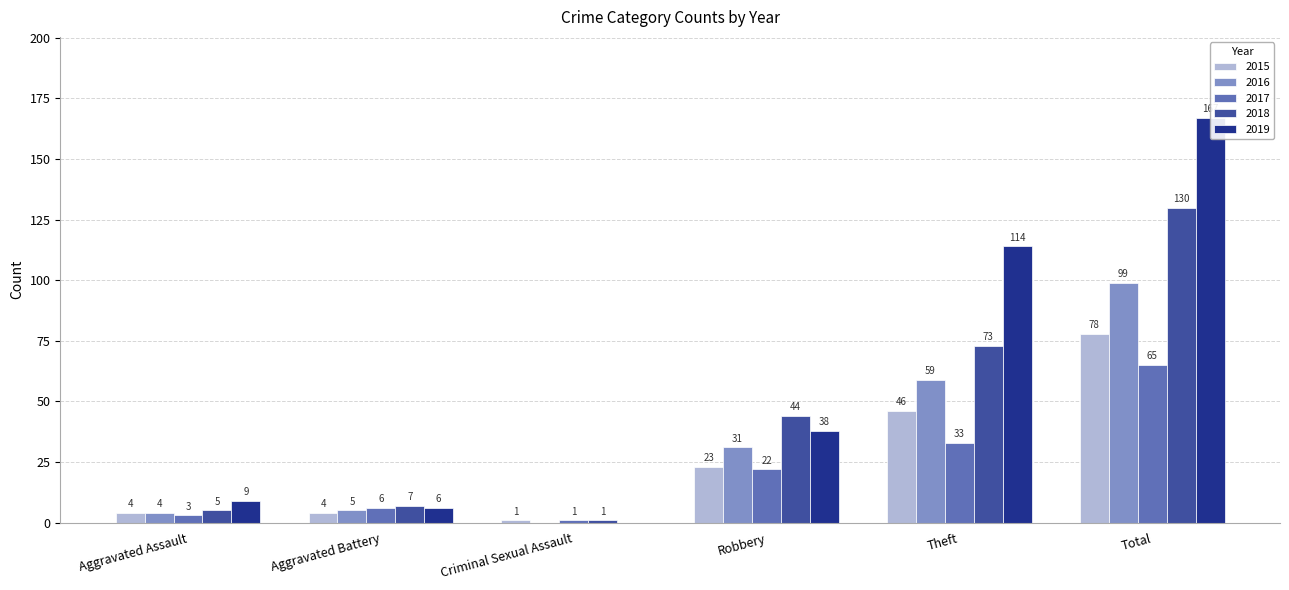

At which label is 2017 closest to 33?

Theft